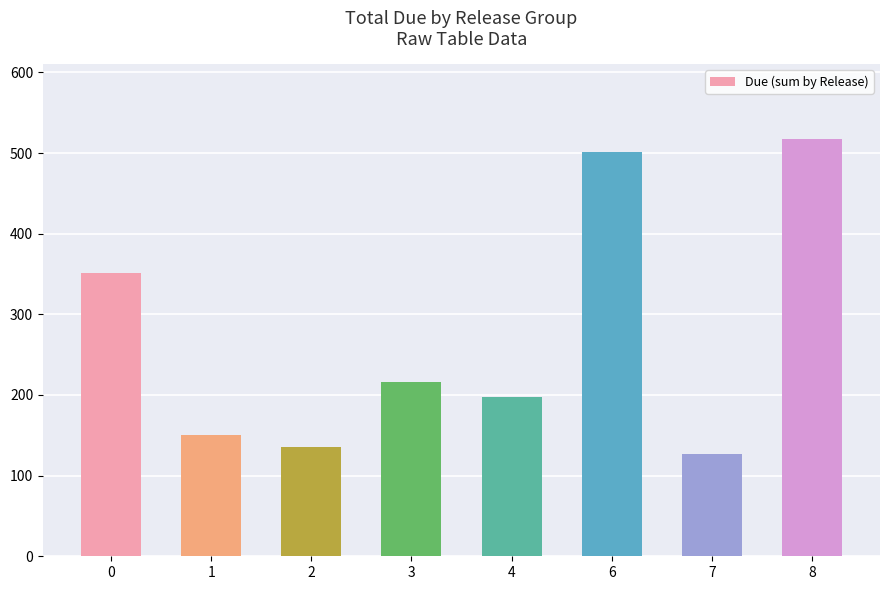

Approximately how many times larger is the value at 2 compared to 0?

0.4